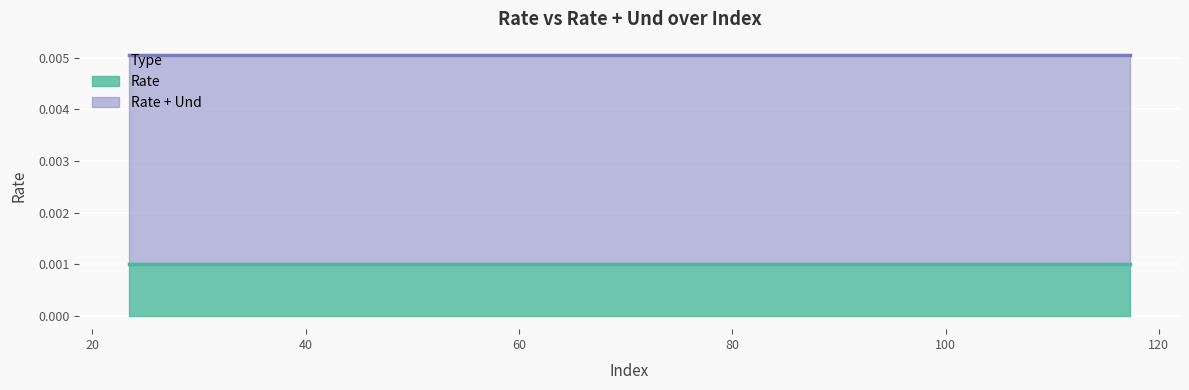

What position from the left is 23.45777777777778?

1